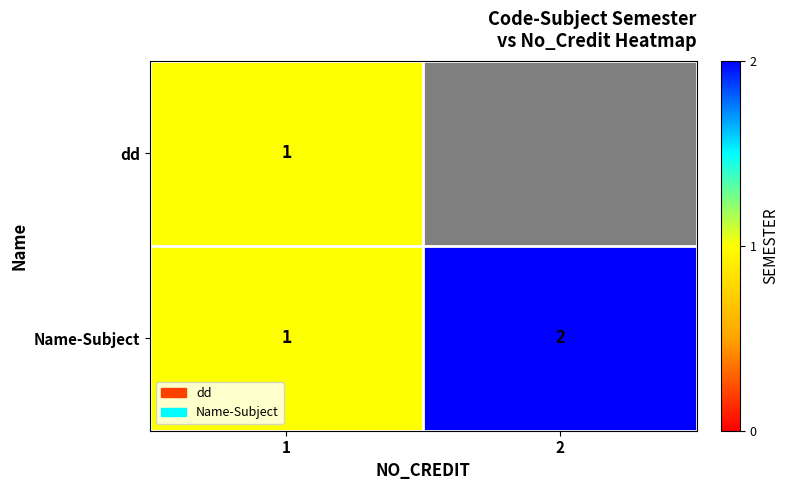

Between 2 and 1, which is larger?

1